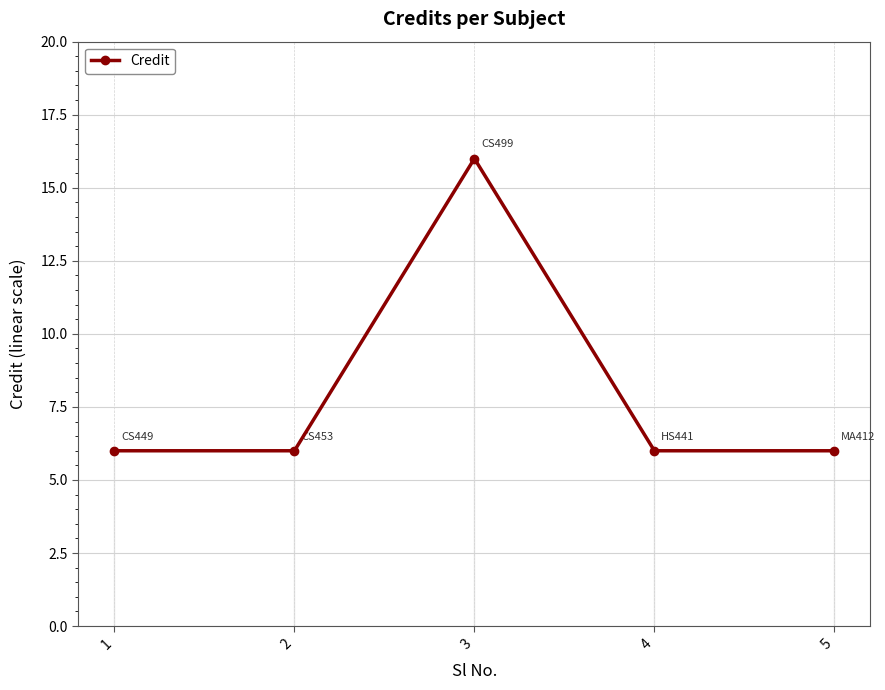

Read the value at 1, to the nearest 5.

5